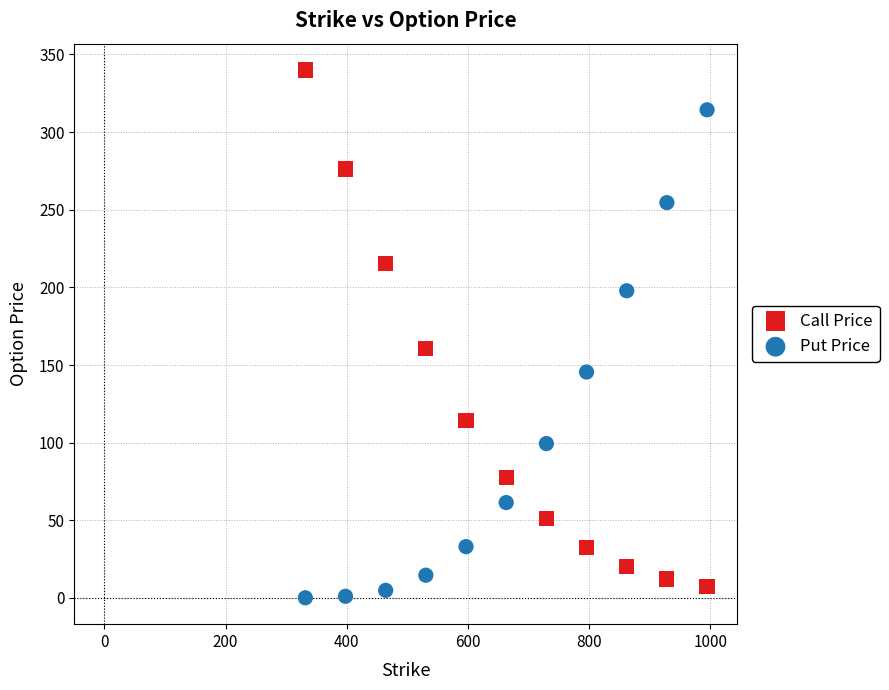

In the Call Price series, what Y value is closest to 173?

160.4